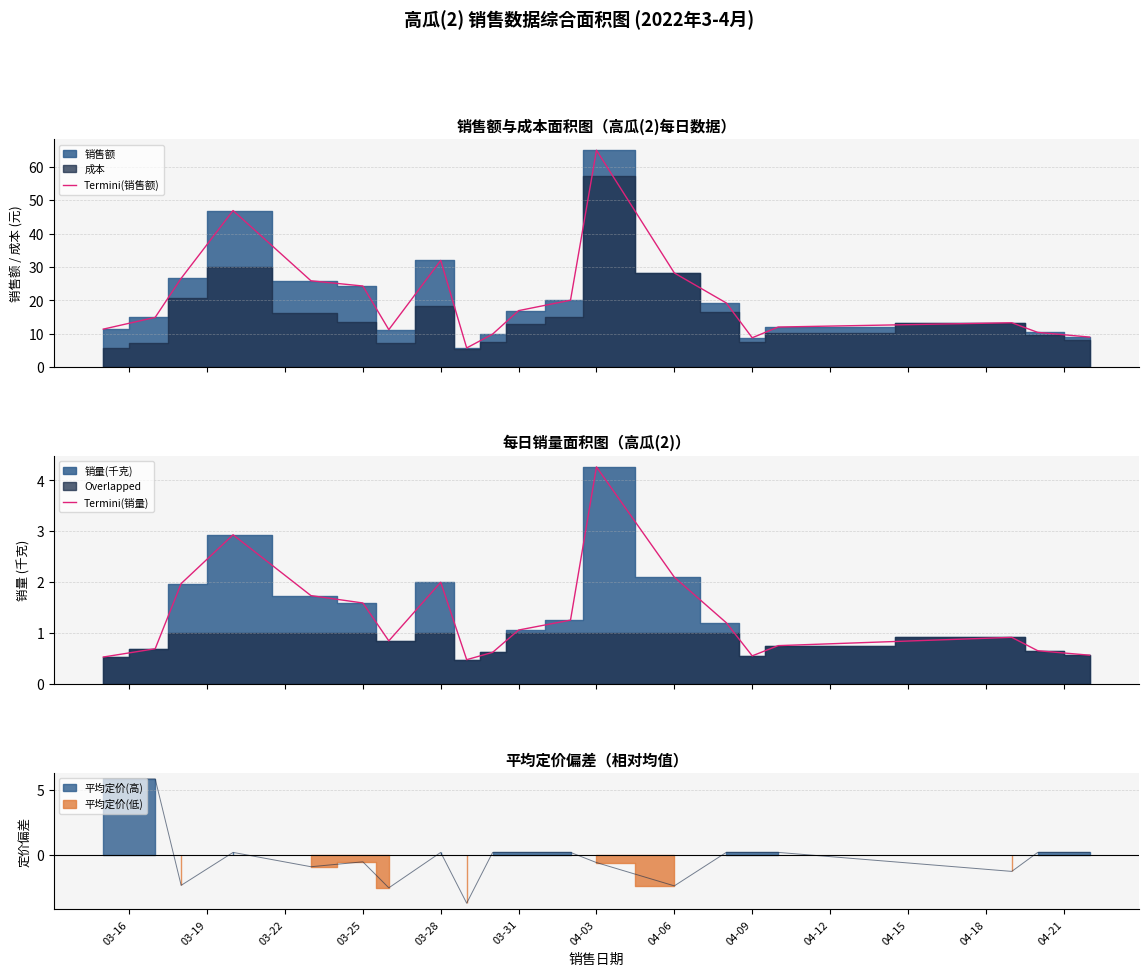

What is the difference between the highest and lowest values at 03-16?

10.9